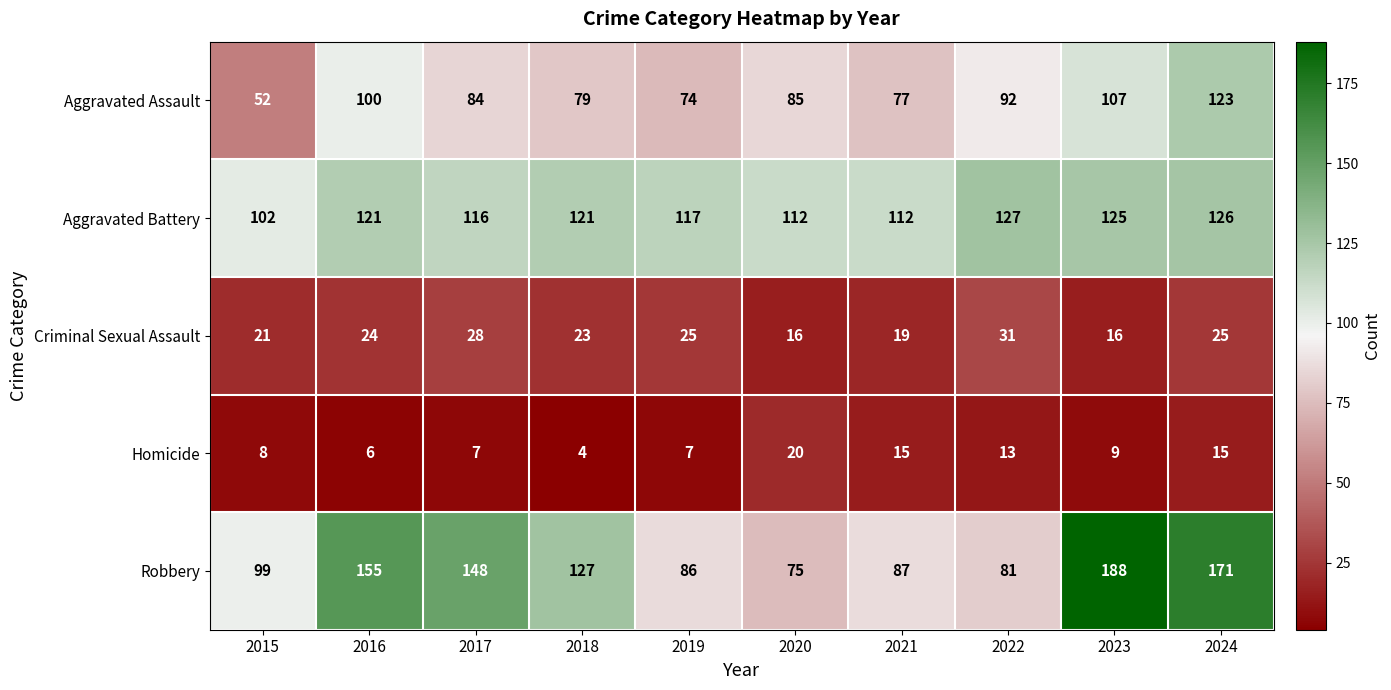

Read the Homicide value at 2017.

7